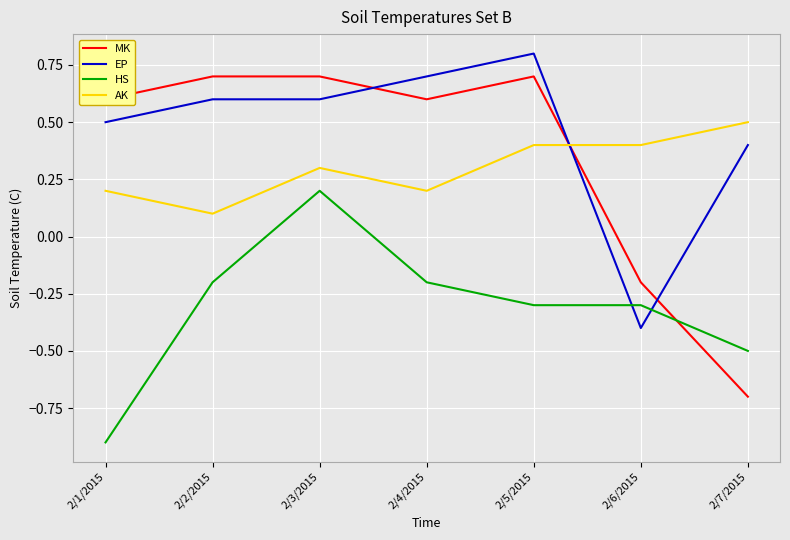

Which series ends up on top after the final intersection of HS and MK?

HS